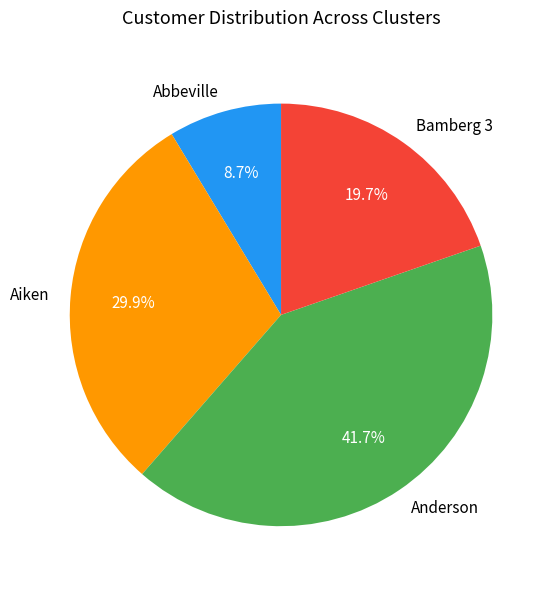

To the nearest percent, what portion does Anderson represent?

42%